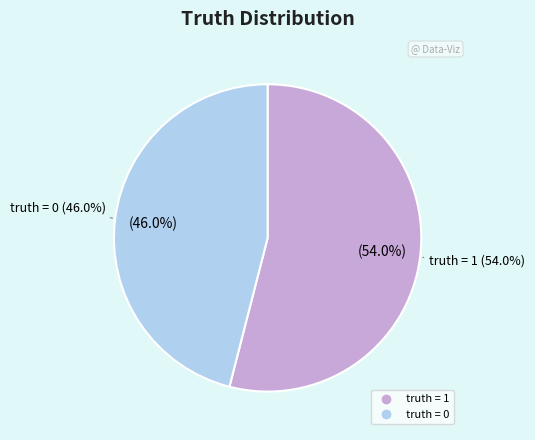

Does truth = 1 account for over 50% of the chart?

Yes